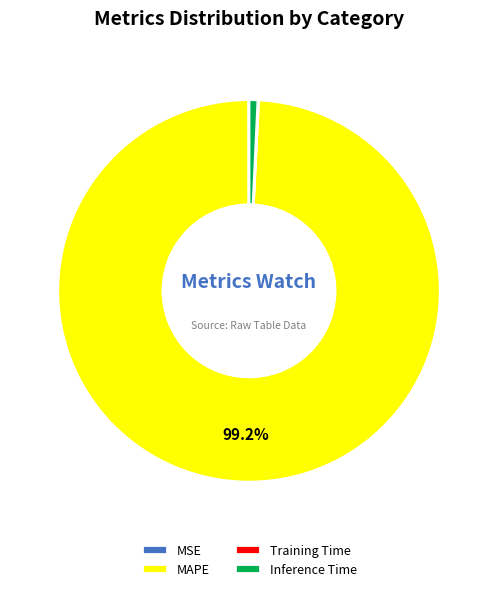

Between Inference Time and MAPE, which is larger?

MAPE